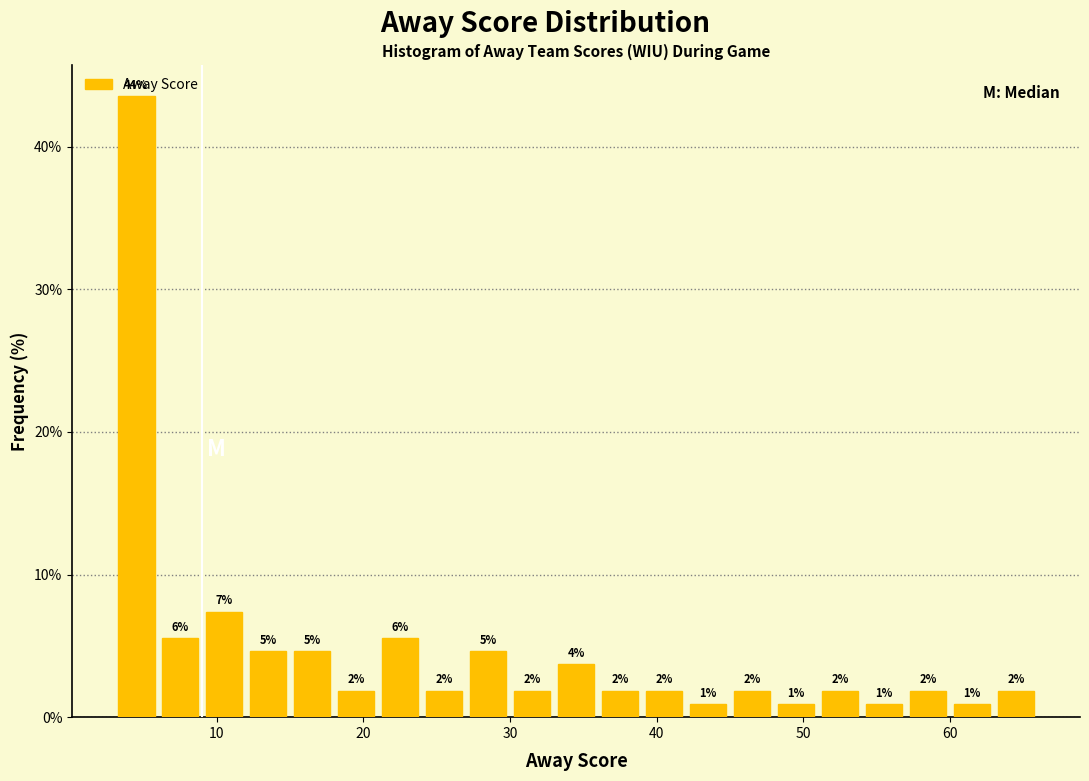

Around what value on the x-axis is the tallest bar? Give the approximate position of its centre, as read against the axis.

5